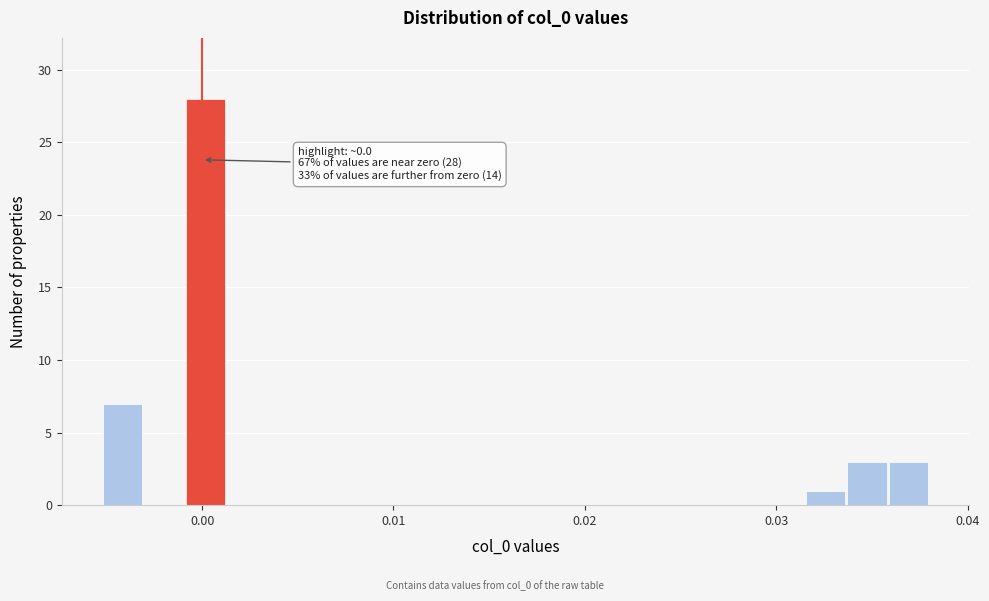

Around what value on the x-axis is the tallest bar? Give the approximate position of its centre, as read against the axis.

0.000